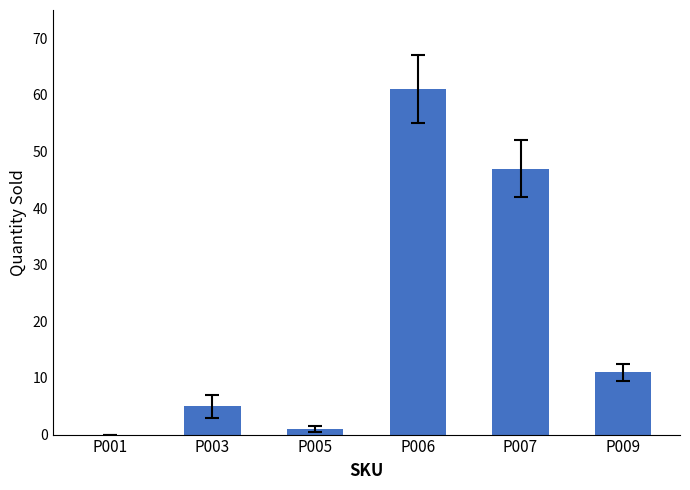

Which label corresponds to the largest value in the chart?

P006